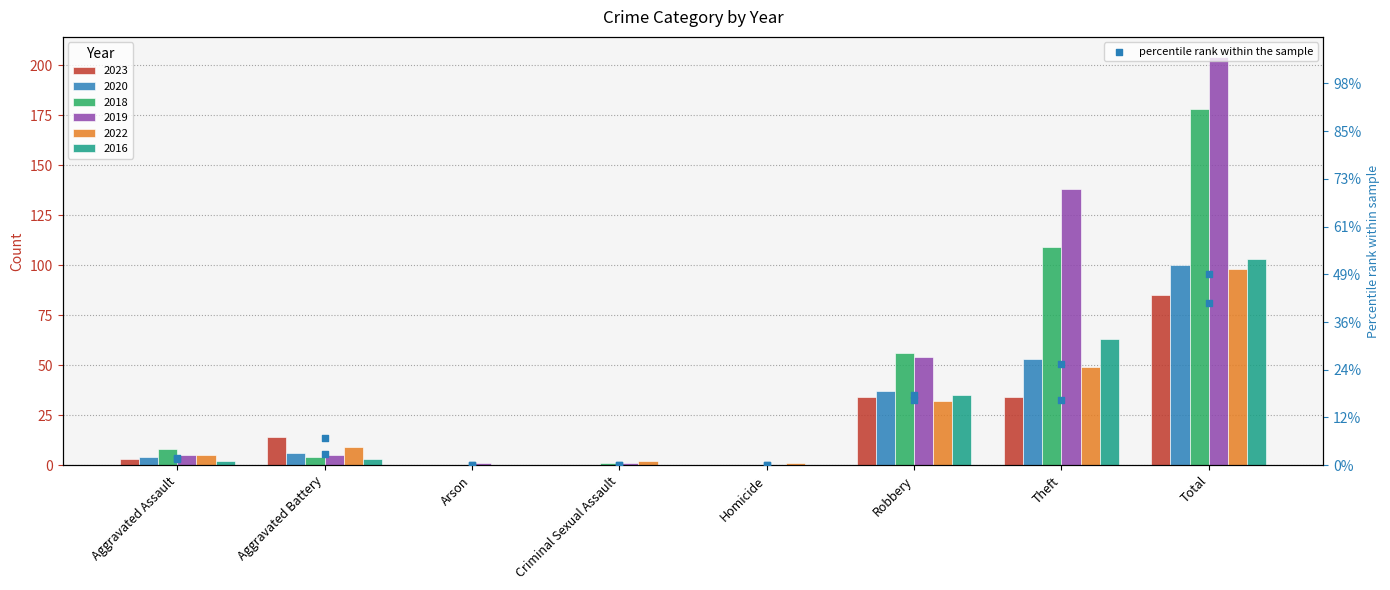

At how many categories does at least one series exceed 28?

3